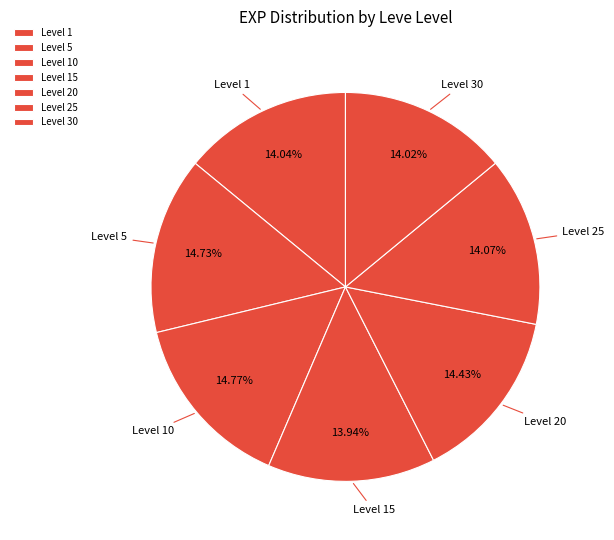

How many slices are in this pie chart?

7